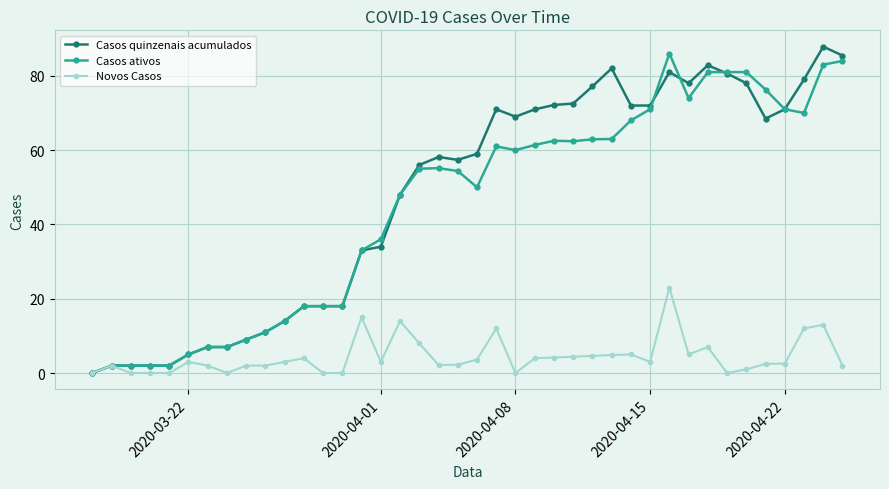

At how many categories does at least one series exceed 51?

23